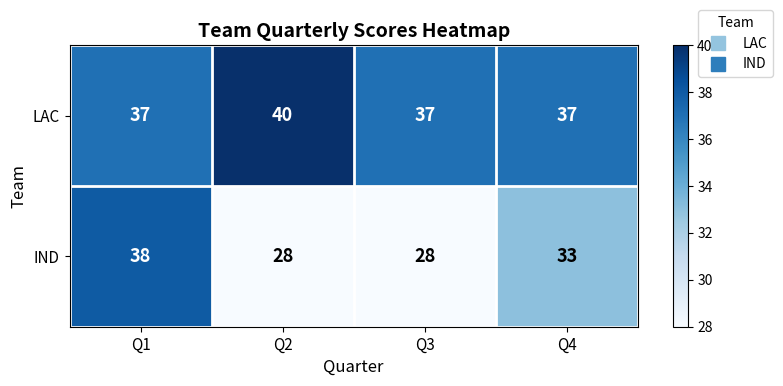

Rank the series by their maximum value, from lowest to highest.

IND, LAC